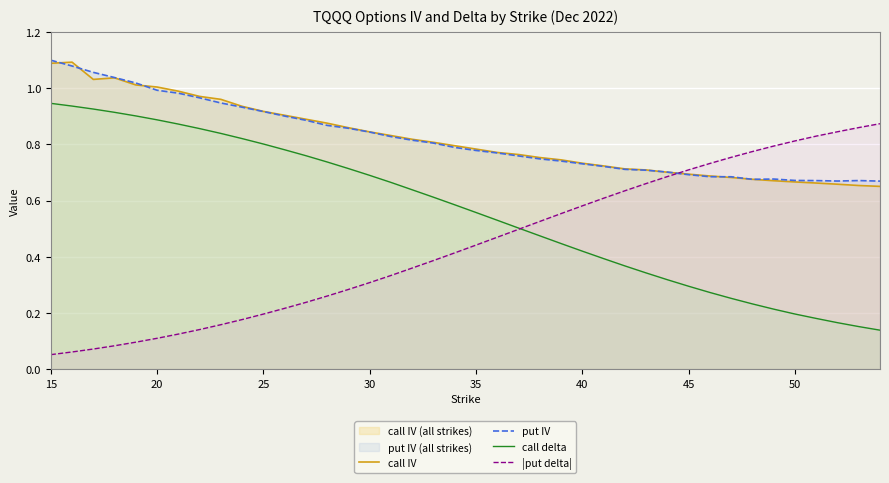

True or false: call delta and put IV cross at least once.

False